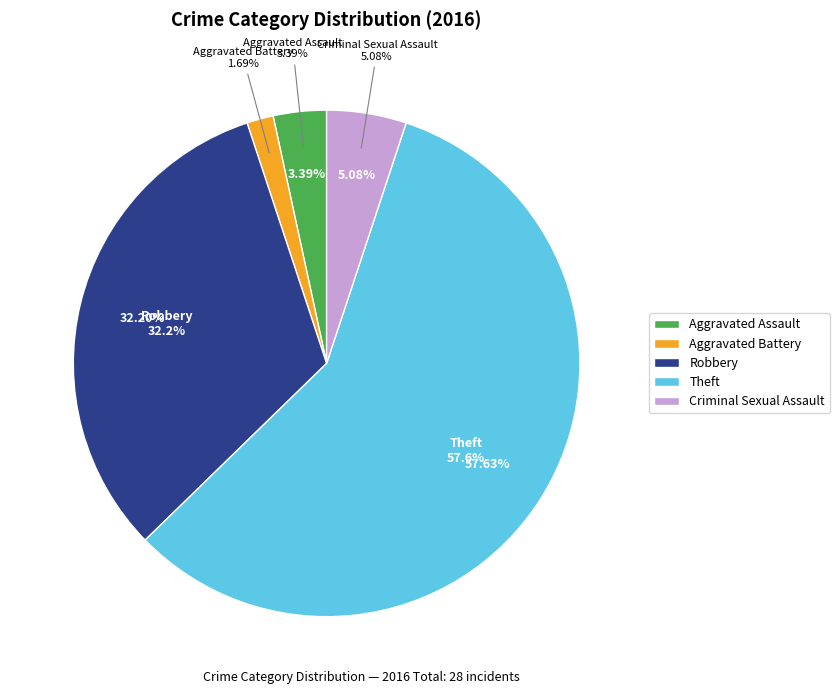

Rank the categories by value from highest to lowest.

Theft, Robbery, Criminal Sexual Assault, Aggravated Assault, Aggravated Battery